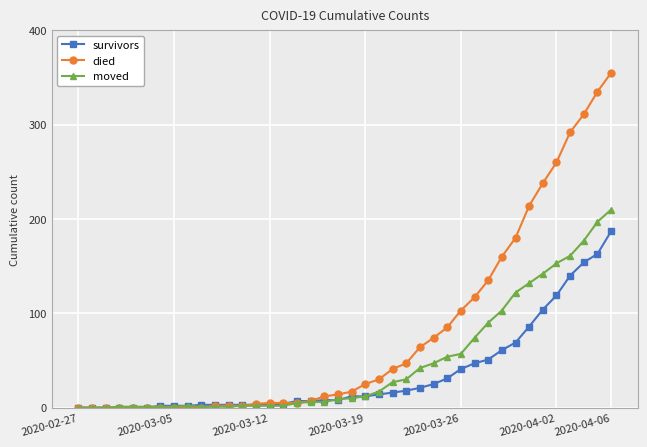

Rank the series by their maximum value, from highest to lowest.

died, moved, survivors